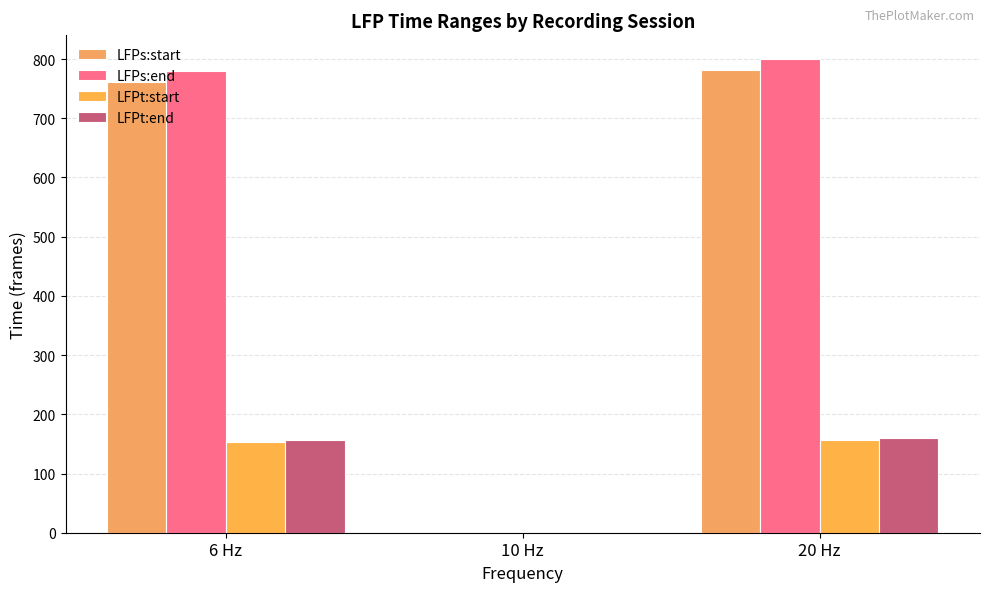

What is the difference between the LFPs:end values at 20 Hz and 10 Hz?

800